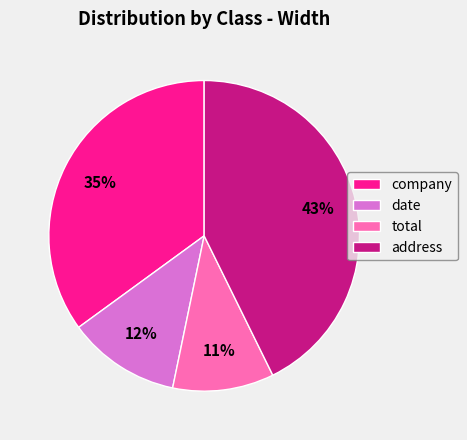

Is there any slice that represents more than half of the pie?

No